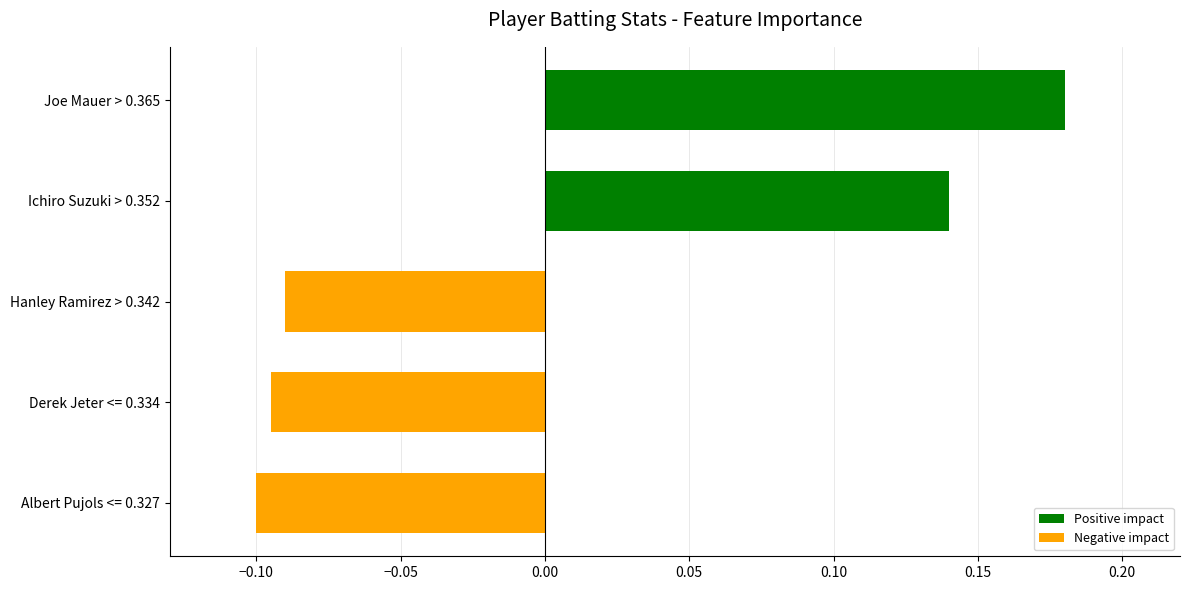

The chart shows a value of 0.3 at Joe Mauer > 0.365. True or false?

False